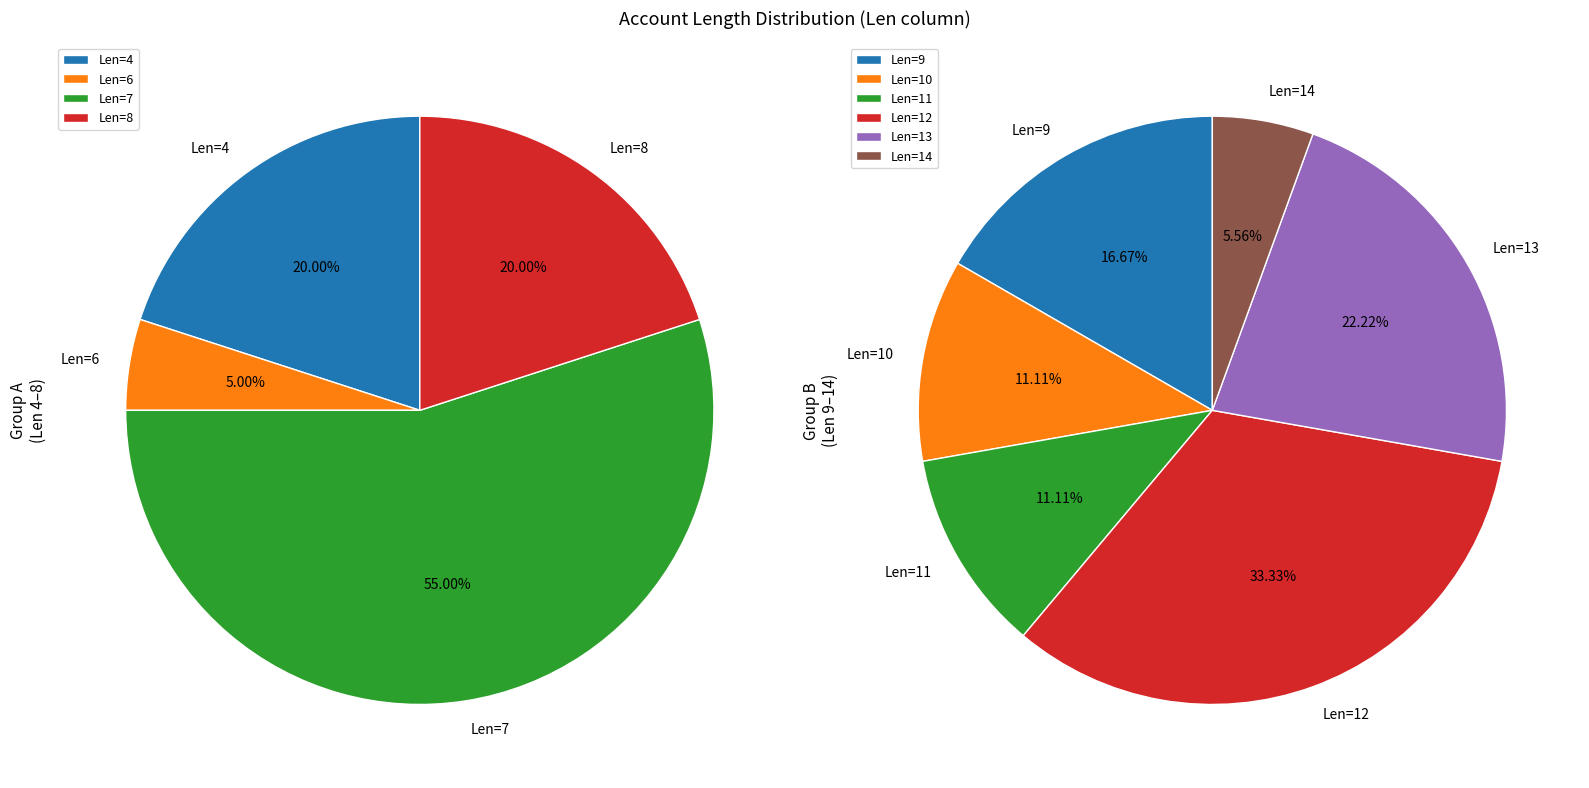

To the nearest percent, what portion does Len=7 represent?

29%